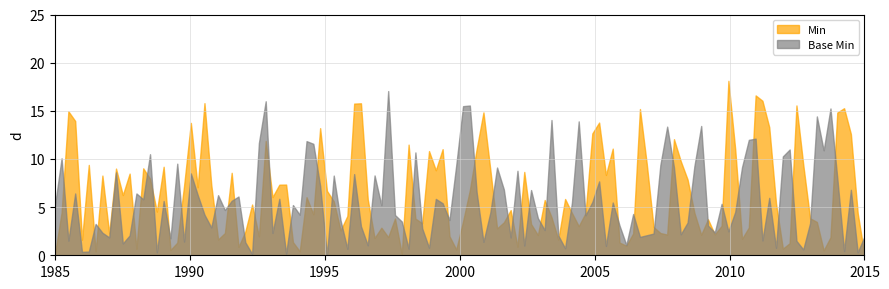

True or false: Base Min and Min cross at least once.

True